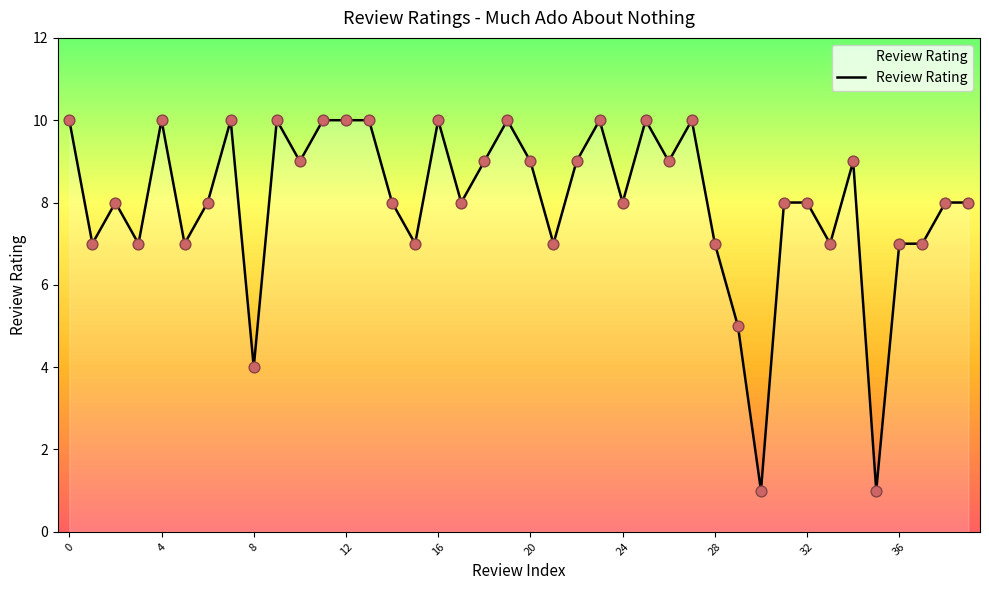

What is the maximum value shown in the chart?

10